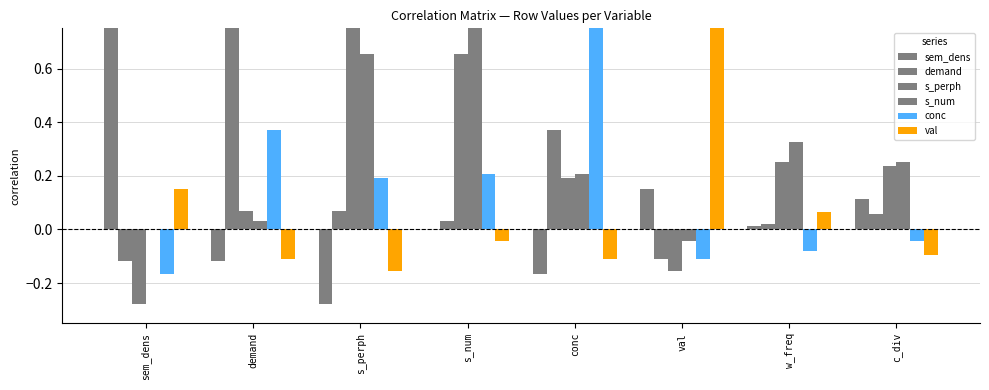

The value of s_perph at c_div is 0.2. True or false?

False